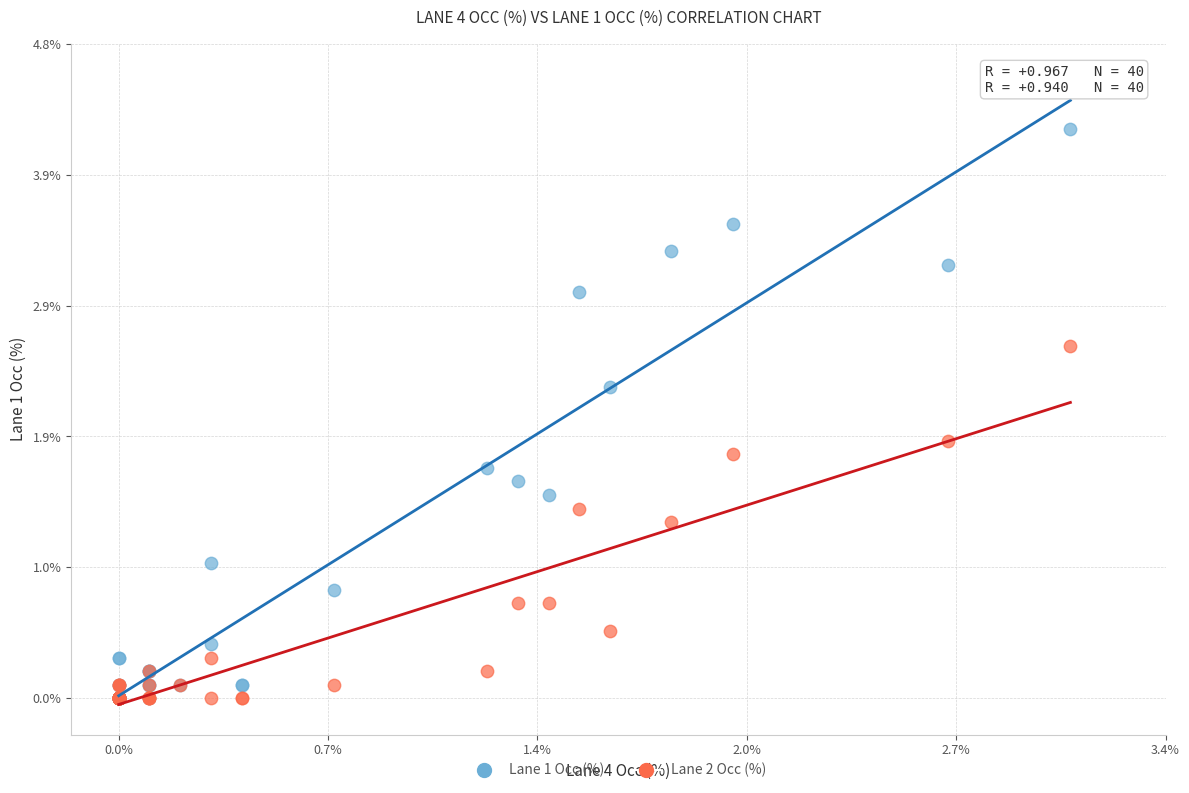

Across all series, what Y value is closest to 2?

1.9